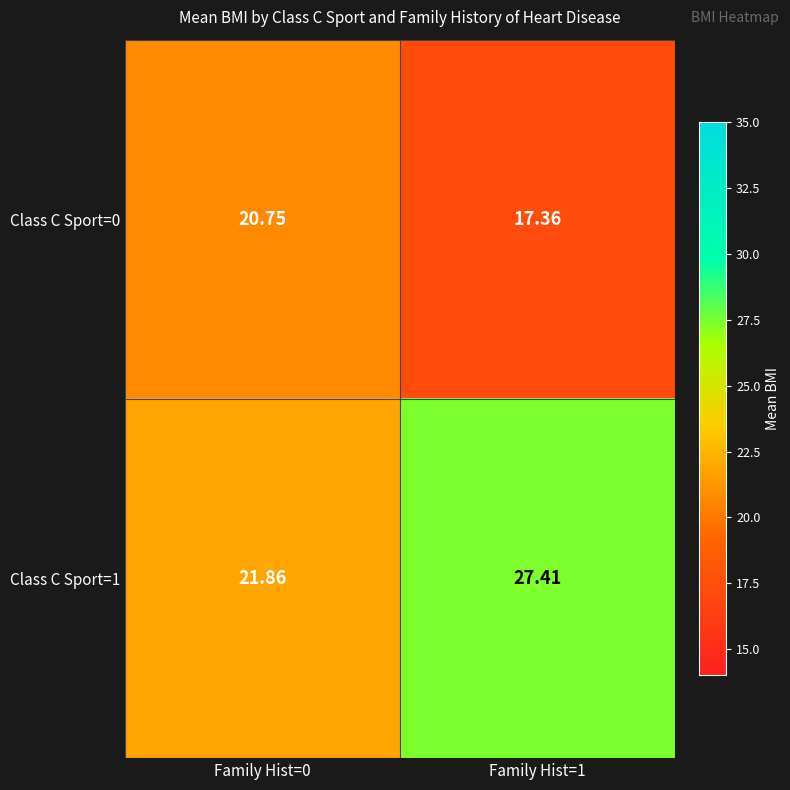

Rank the series by their maximum value, from highest to lowest.

Class C Sport=1, Class C Sport=0